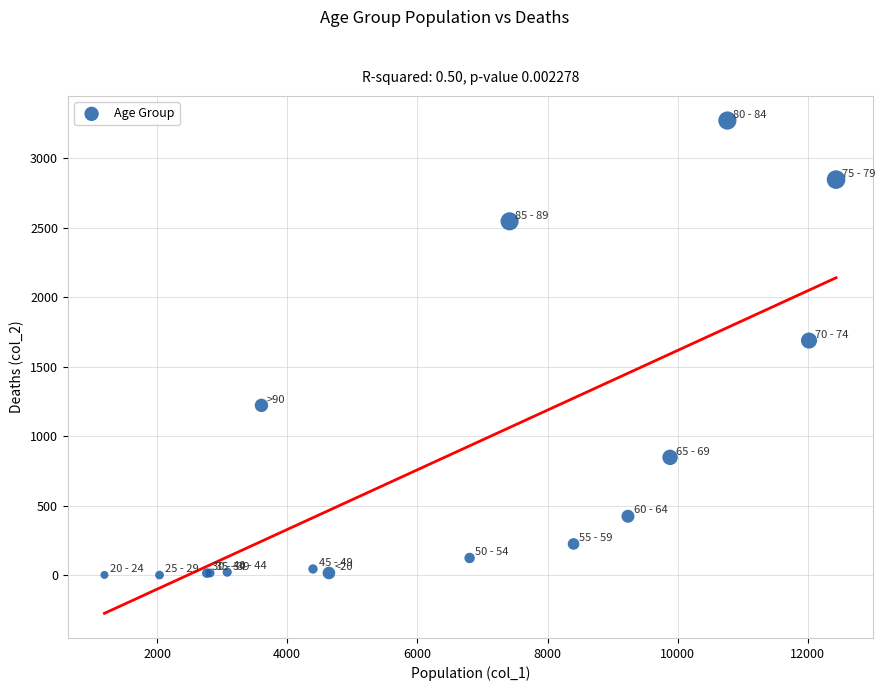

What Y value in the scatter plot is closest to 1638?

1690